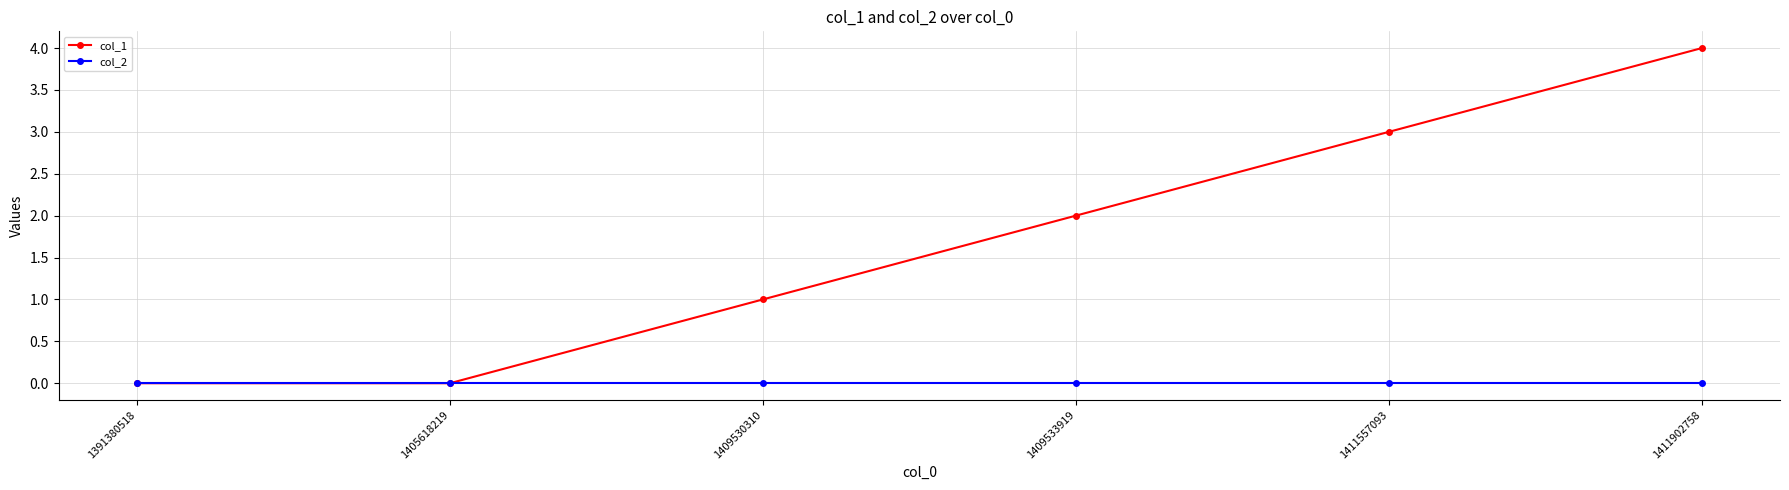

Is it true that col_1 equals 2 at 1411557093?

False